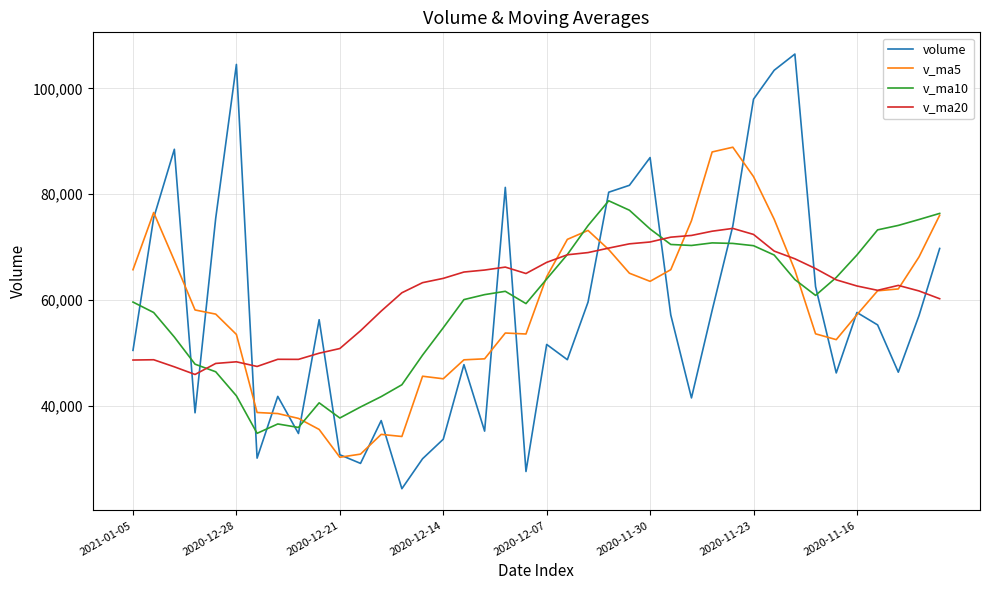

What is the lowest value of the v_ma10 series?

34785.8